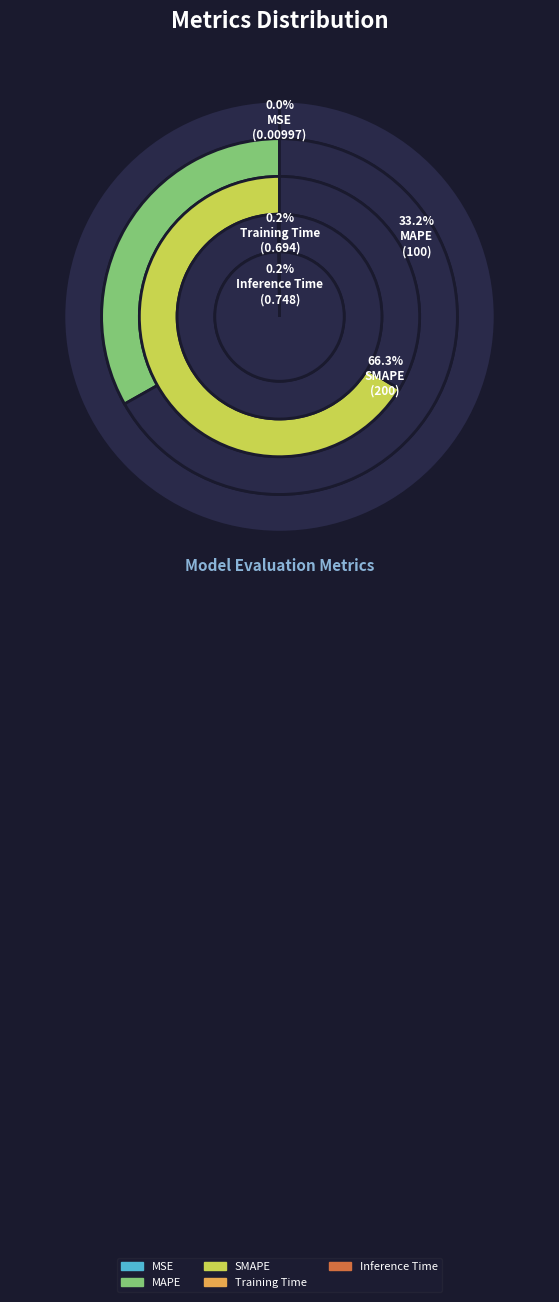

Does any single category account for the majority?

Yes